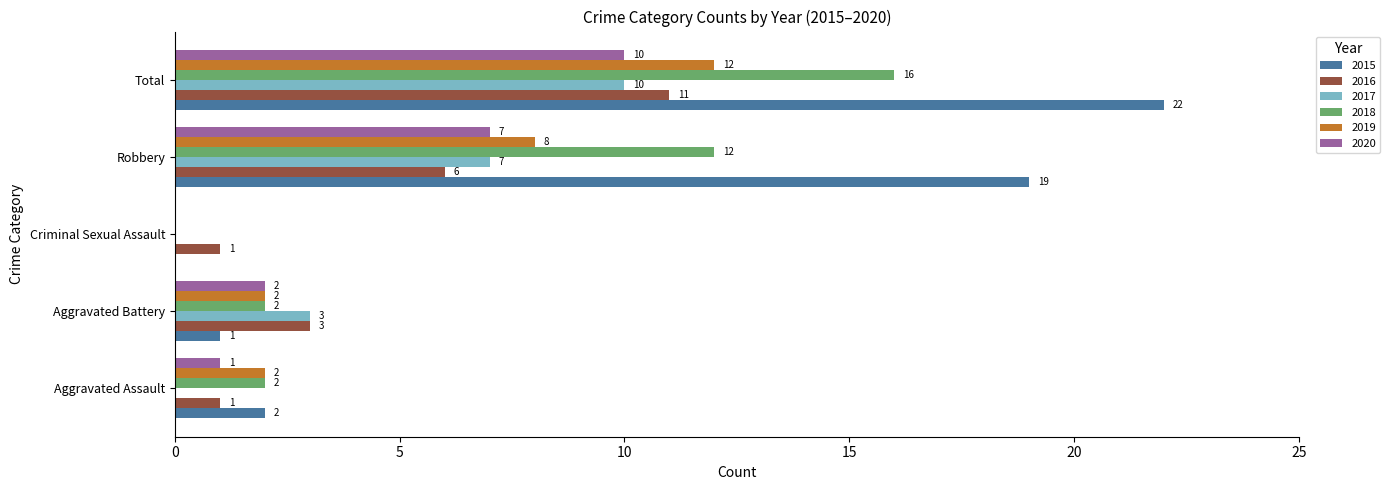

Which series changed the most between Robbery and Total?

2016